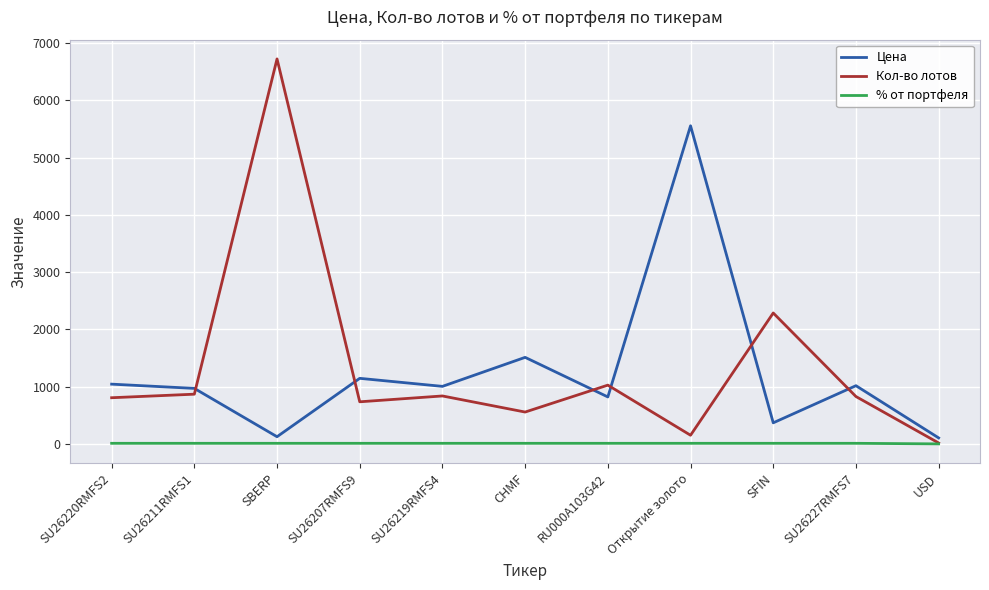

What is the minimum value for Цена?

104.6